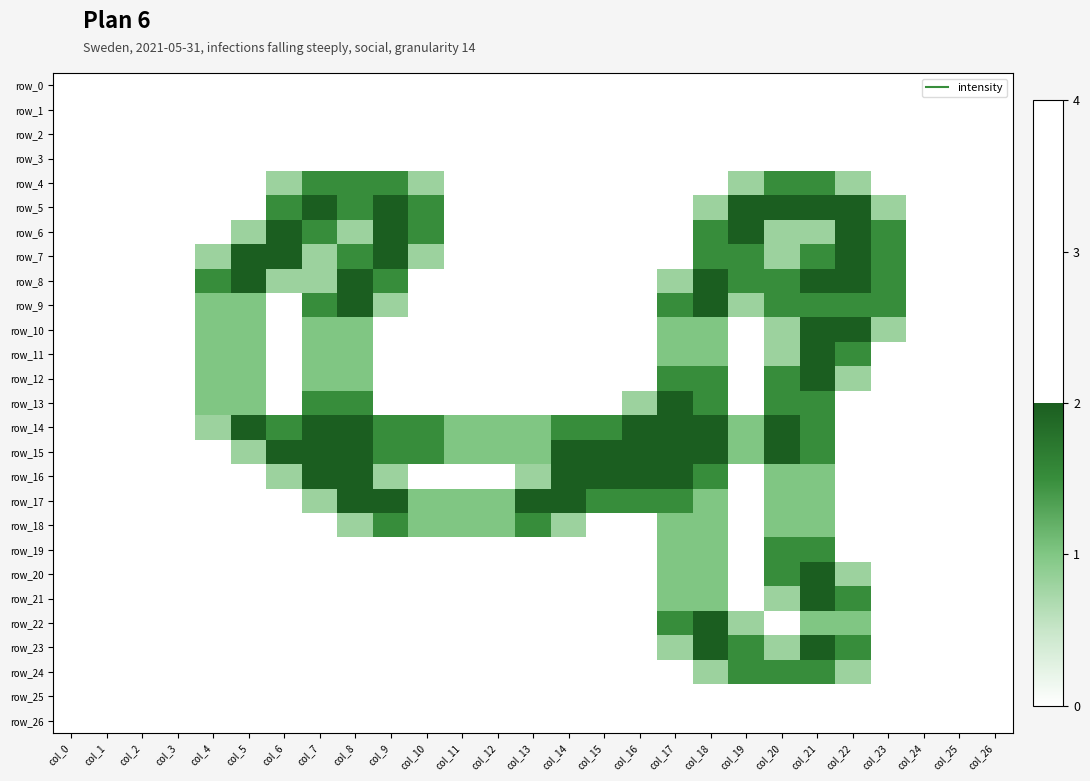

How many categories are shown in the chart?

27